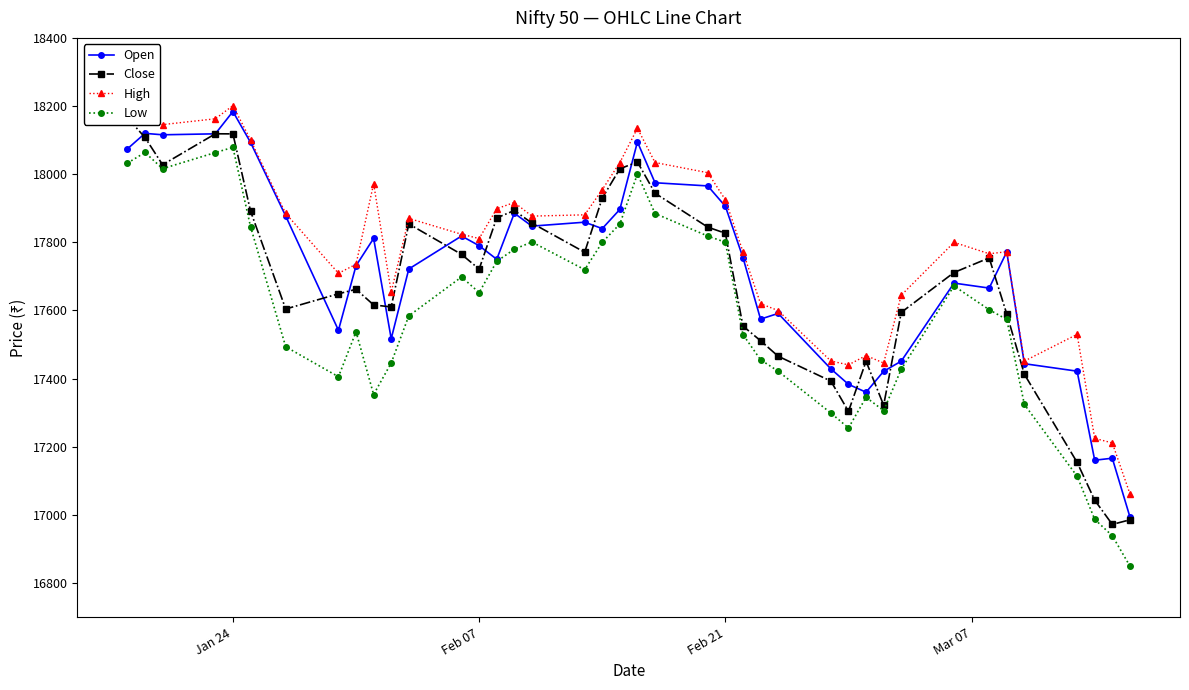

Rank the series by their average value, from lowest to highest.

Low, Close, Open, High